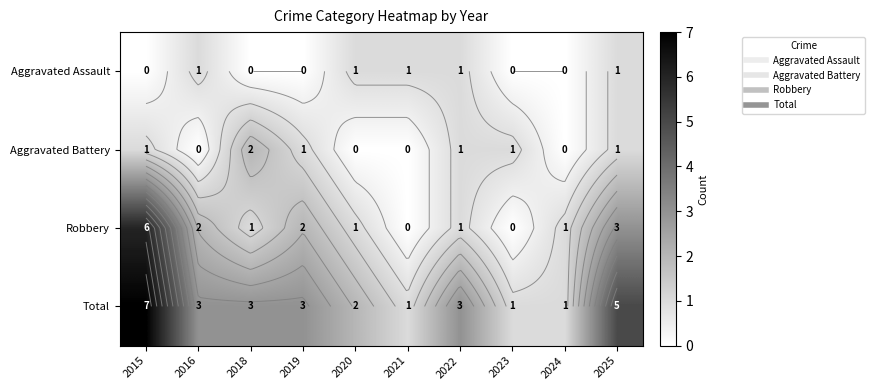

What is the highest value of the Total series?

7